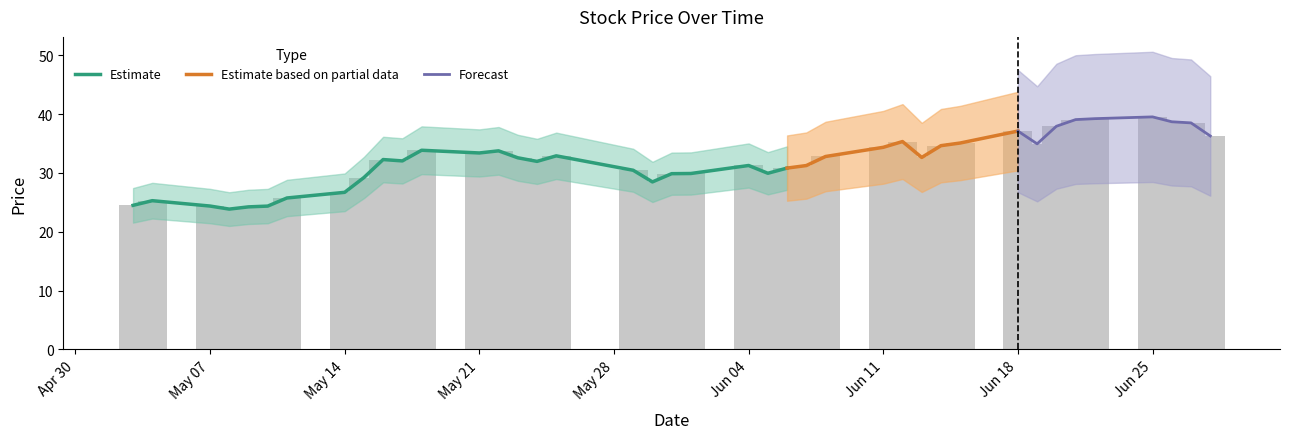

What is the difference between the values at 2018-06-15 and 2018-05-15?

5.9